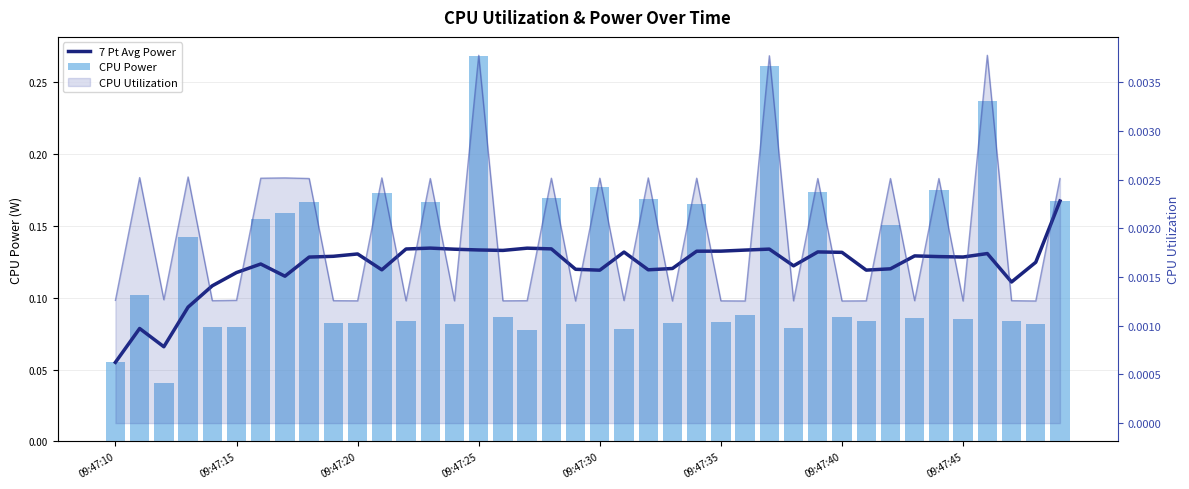

What is the greatest value displayed?

0.3